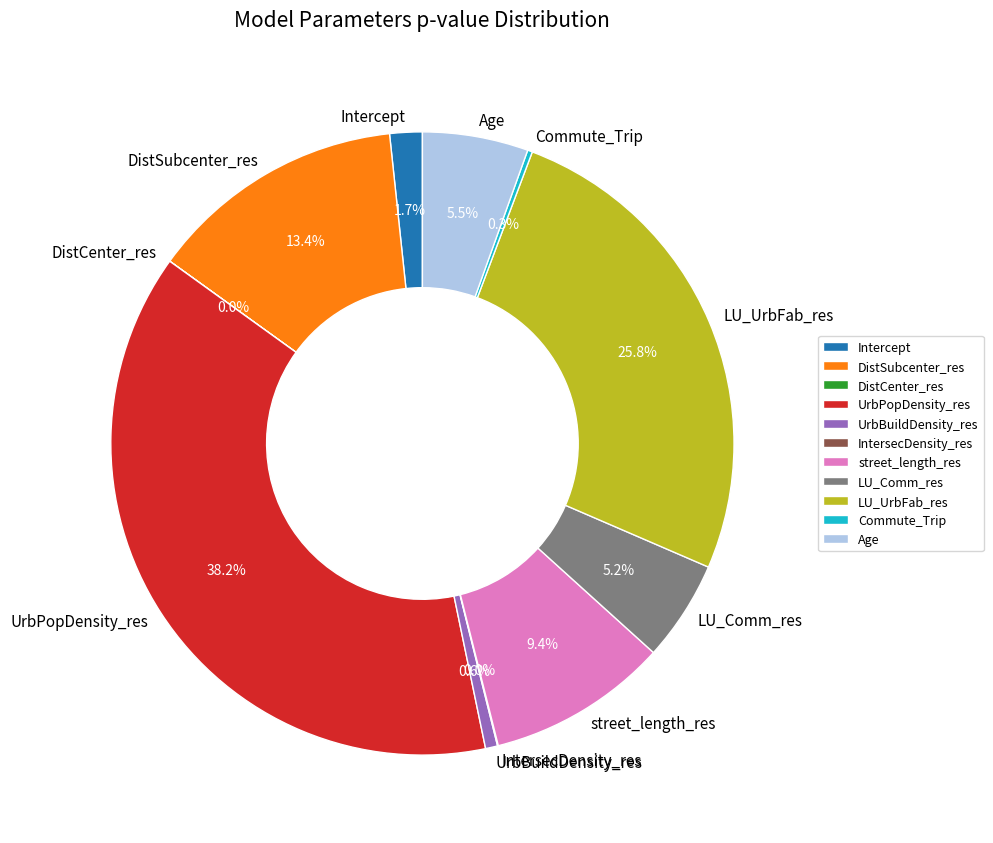

What portion of the pie excludes street_length_res?

90.6%